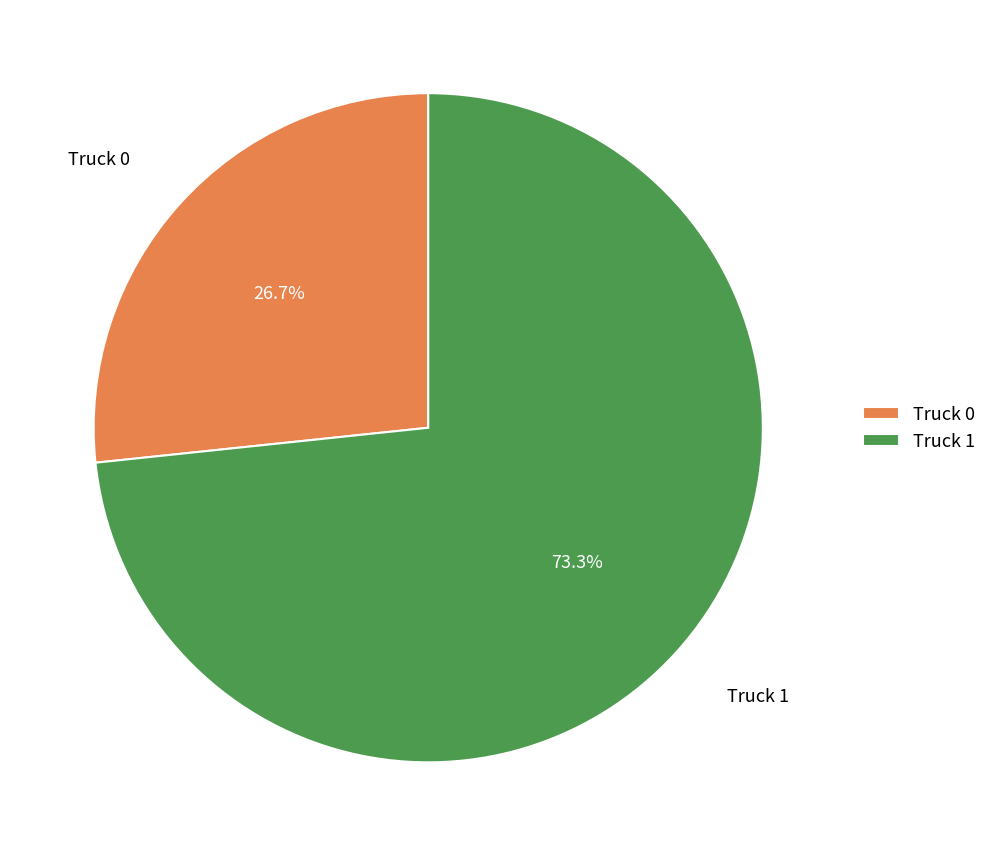

What percentage is NOT represented by Truck 1?

26.7%